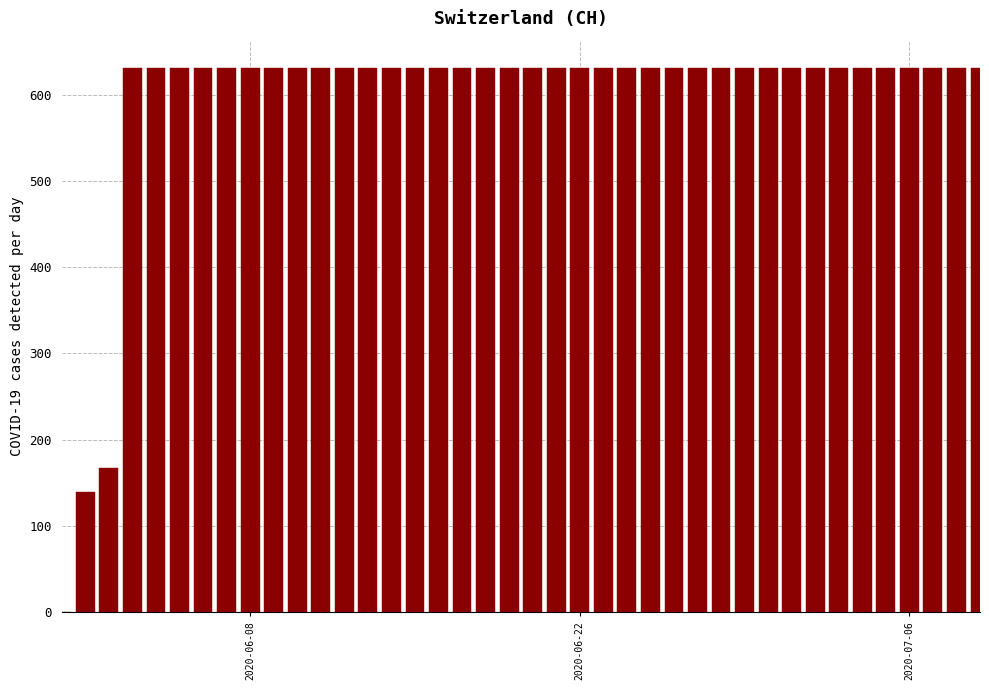

What is the sum of all values?

23653